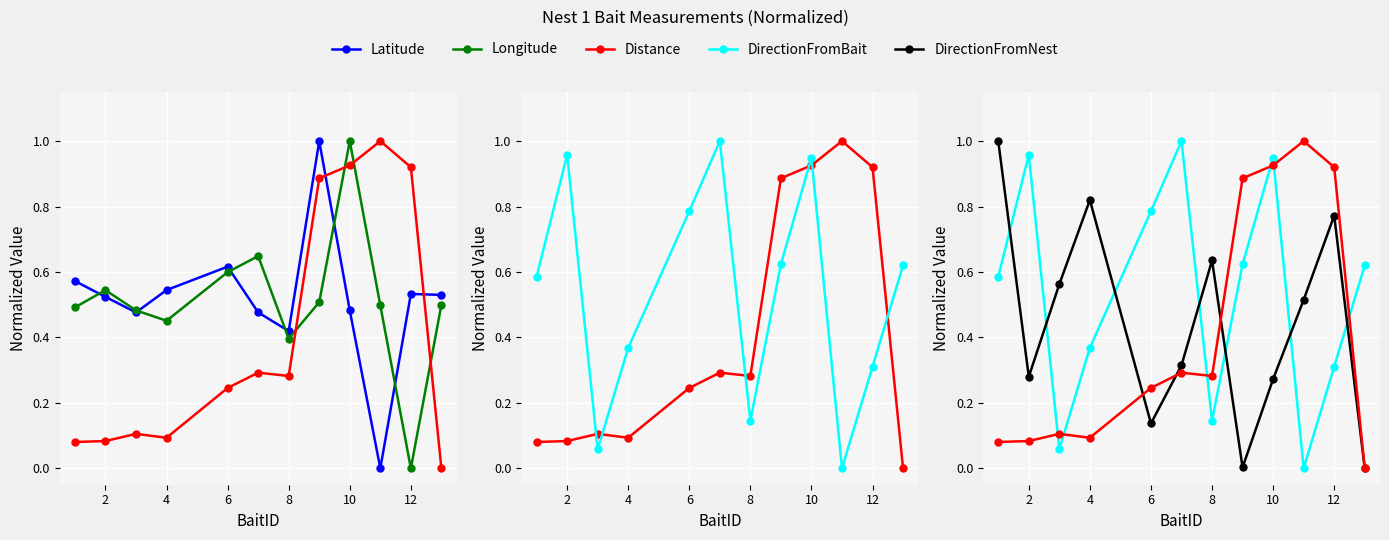

What is the maximum value shown in the chart?

1.0